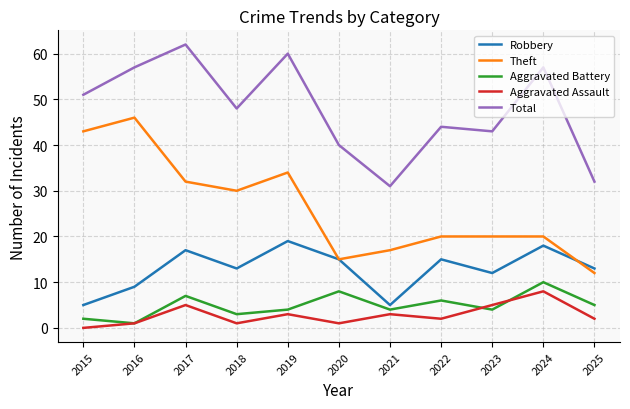

Which category has the lowest value across all series?

2015